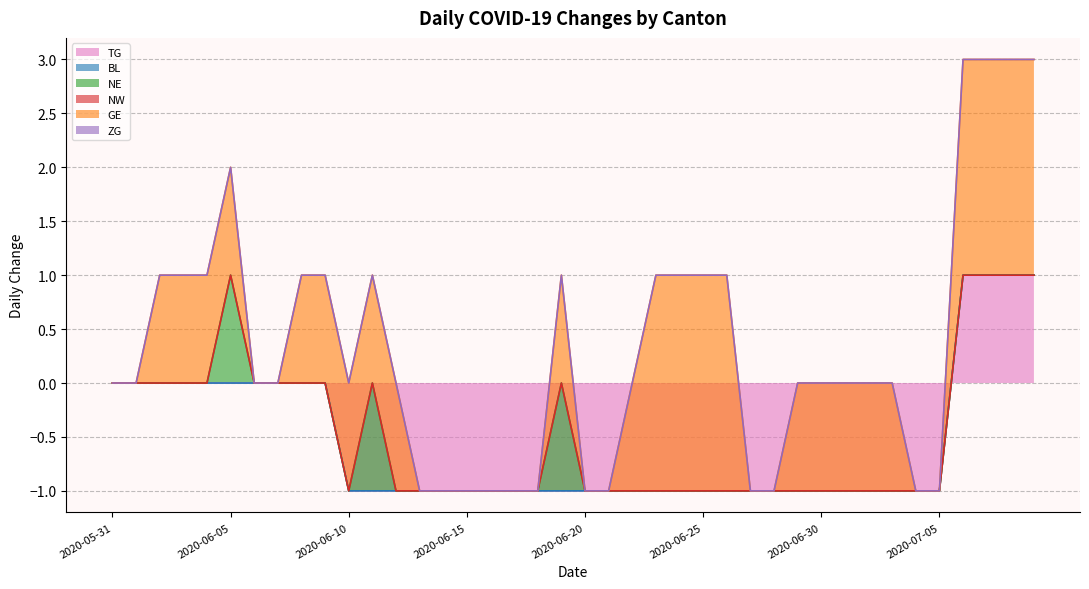

What position from the right is 2020-07-06?

4